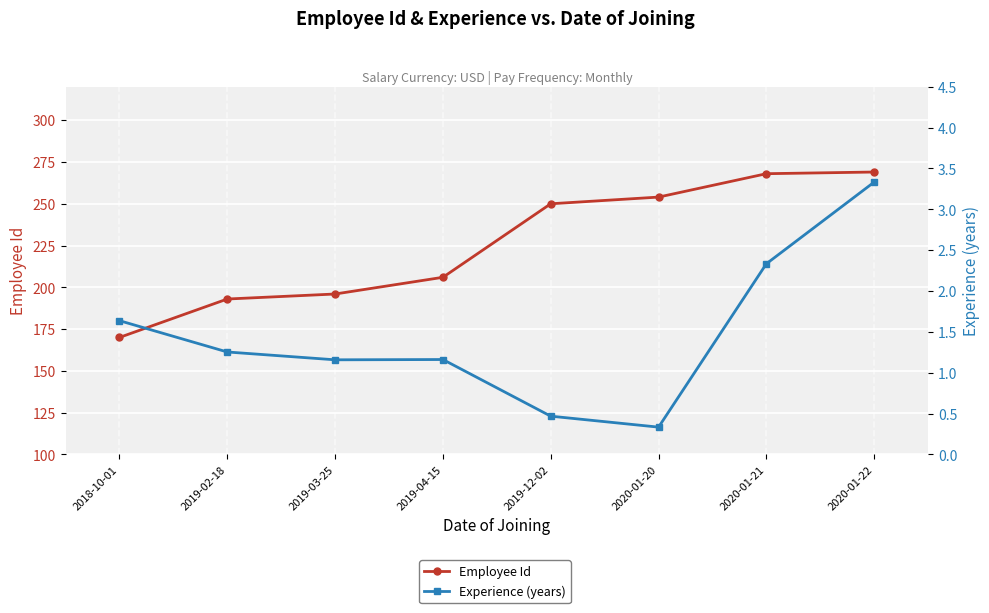

What is the sum of all Experience values?

11.7